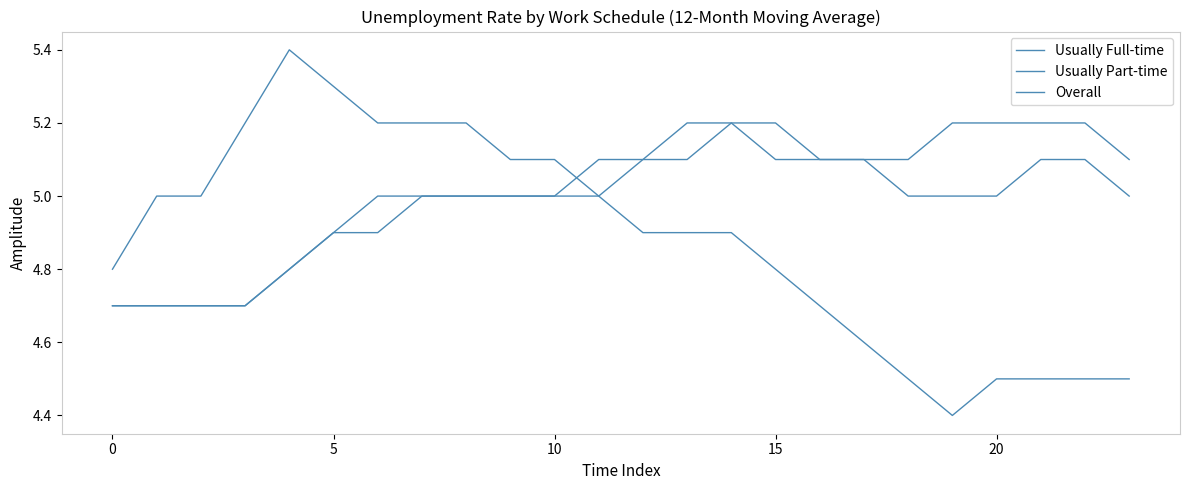

Does the chart display data point markers on the line(s)?

No